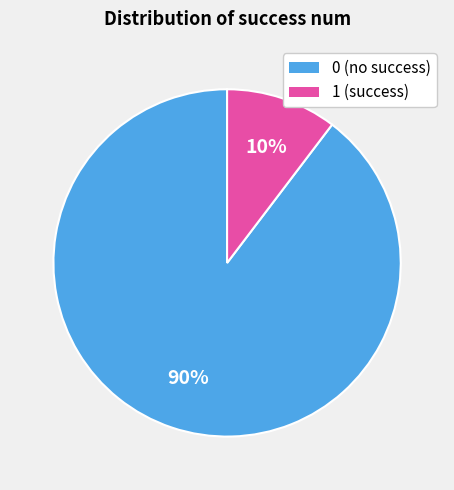

Is the sum of 0 (no success) and 1 (success) greater than half?

Yes